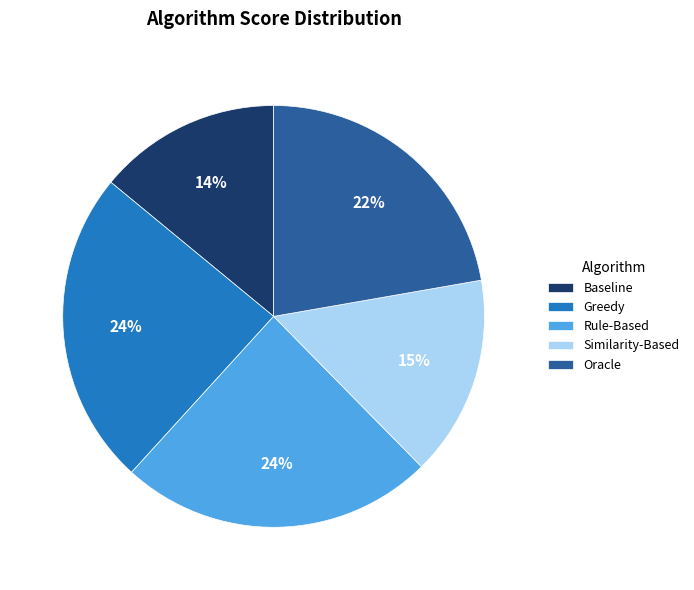

How many segments does this pie chart have?

5